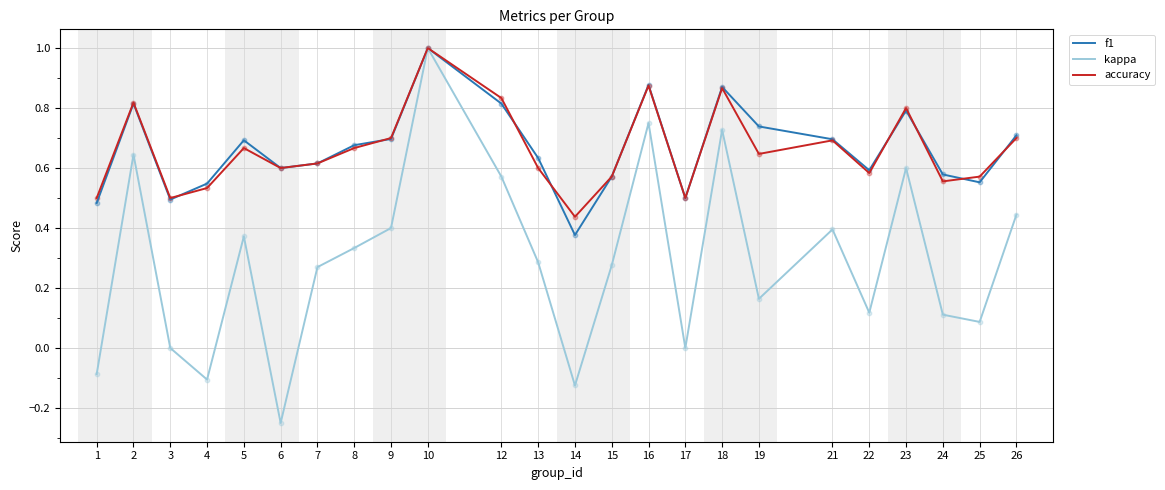

What is the total value across all series at 18?

2.5